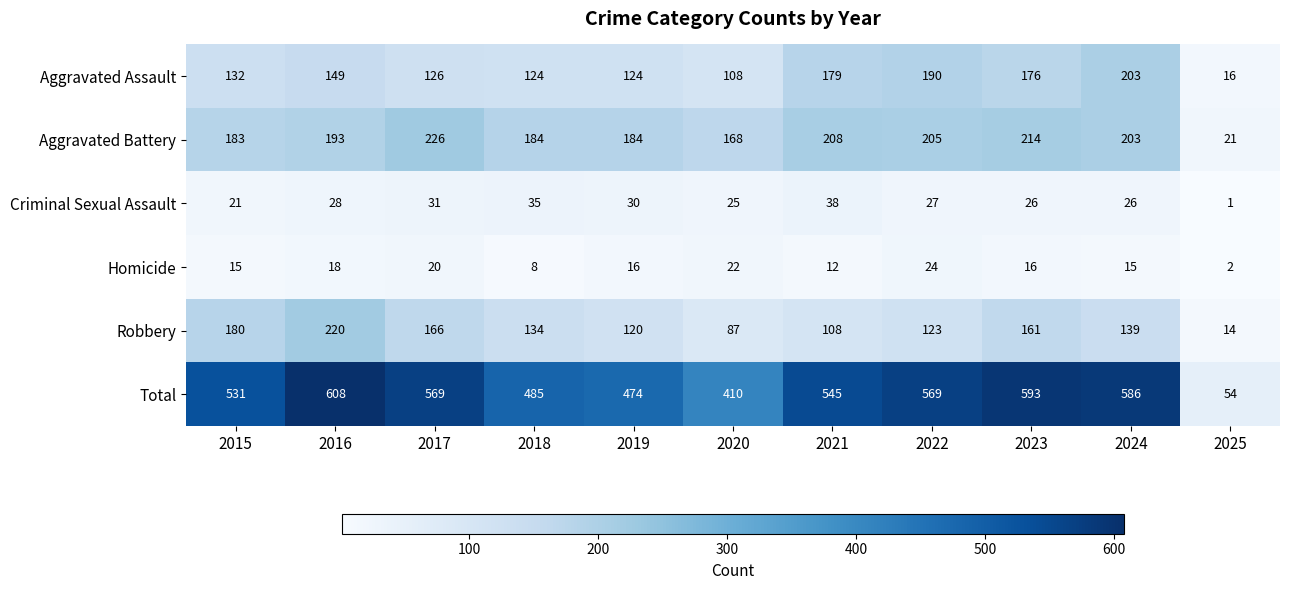

Rank the series at 2015 from lowest to highest value.

Homicide, Criminal Sexual Assault, Aggravated Assault, Robbery, Aggravated Battery, Total